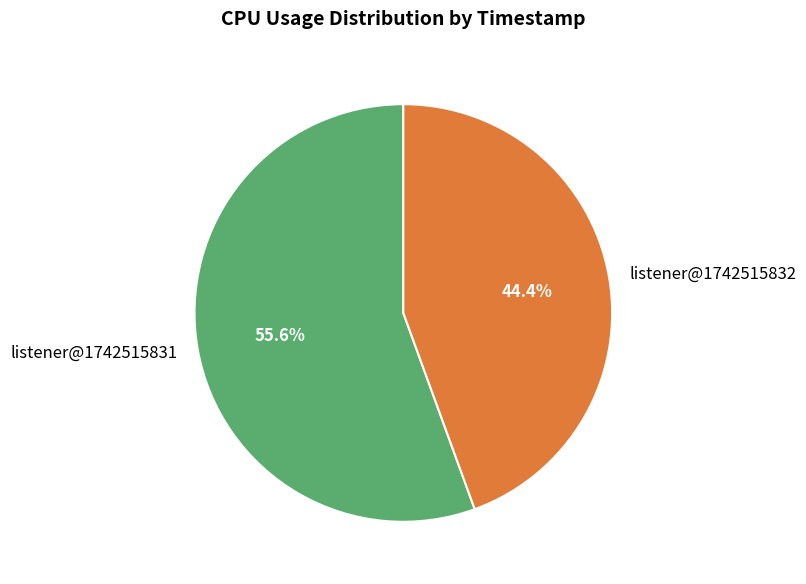

The listener@1742515831 slice represents 63% of the pie. True or false?

False